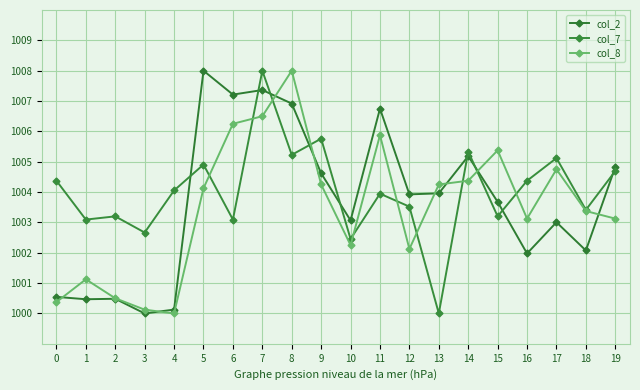

What is the total value across all series at 5?

3017.0